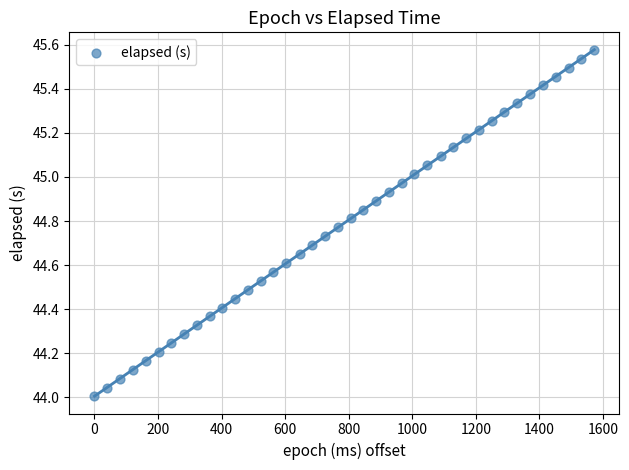

What is the range of X values (max minus min)?

1573.0